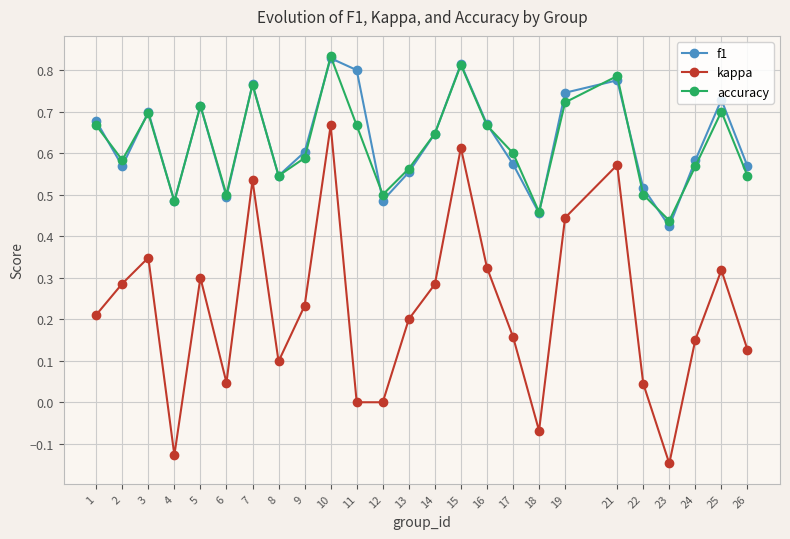

True or false: accuracy has more than 0 points higher than both neighbors.

True